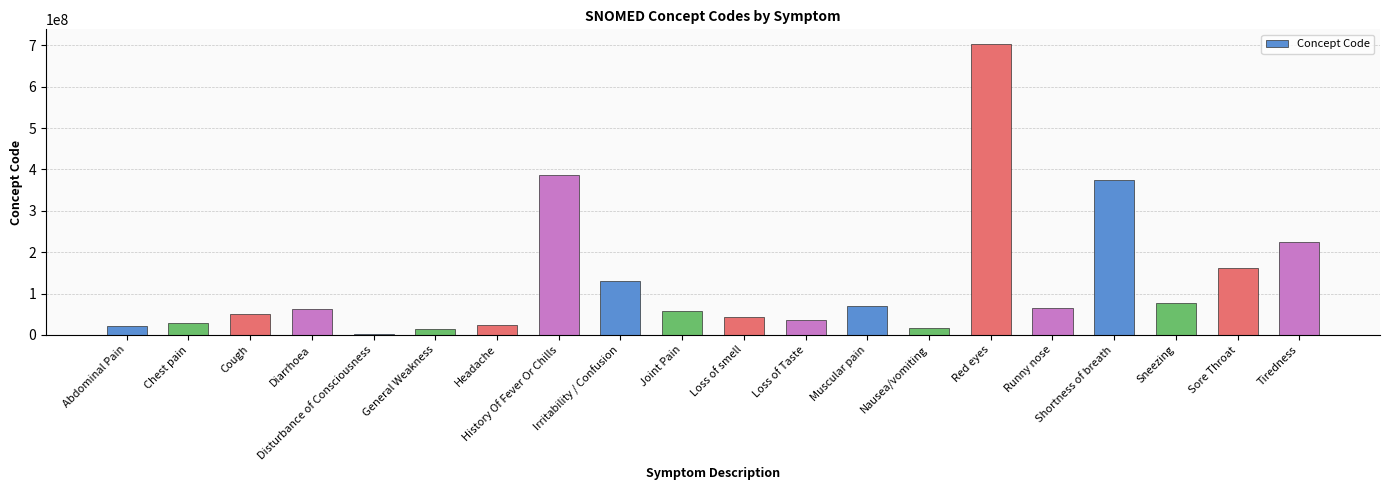

What is the difference between the second highest and minimum values?

383655002